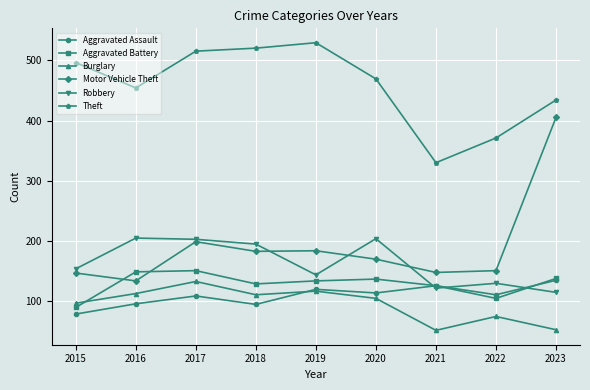

At which category does Burglary reach its first local valley?

2018